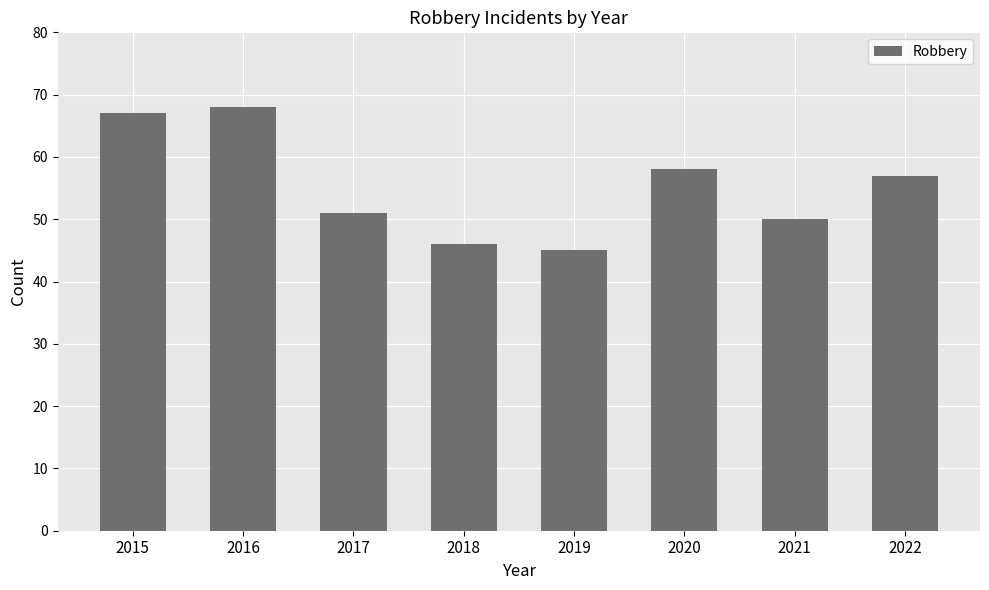

The chart shows a value of 46 at 2018. True or false?

True